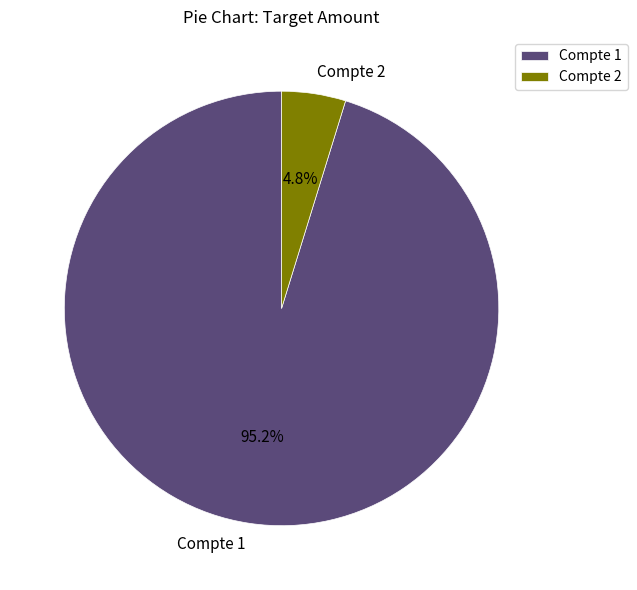

Between Compte 1 and Compte 2, which is larger?

Compte 1